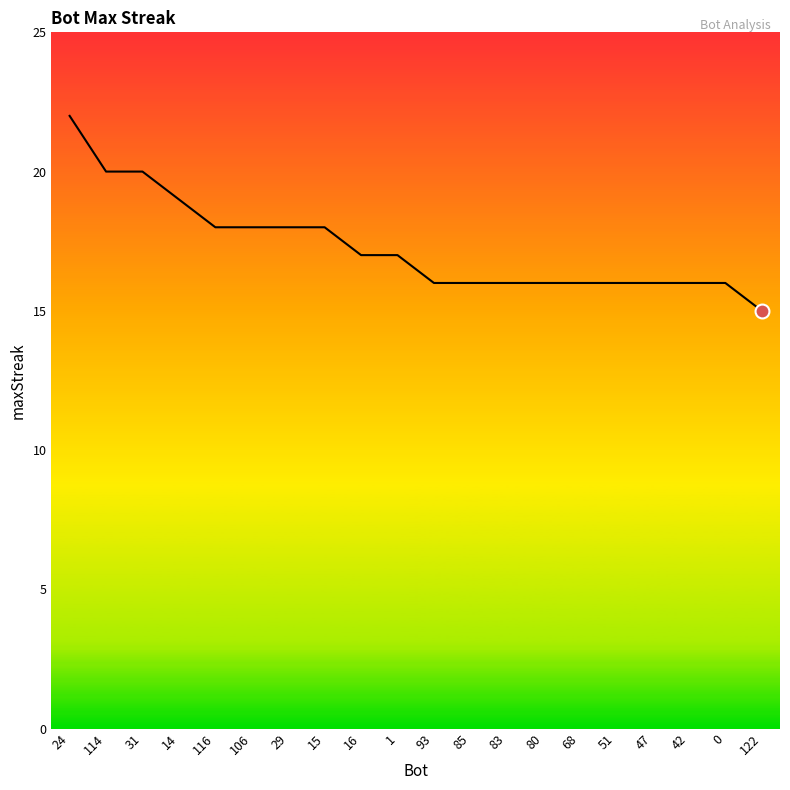

What position from the left is 83?

13